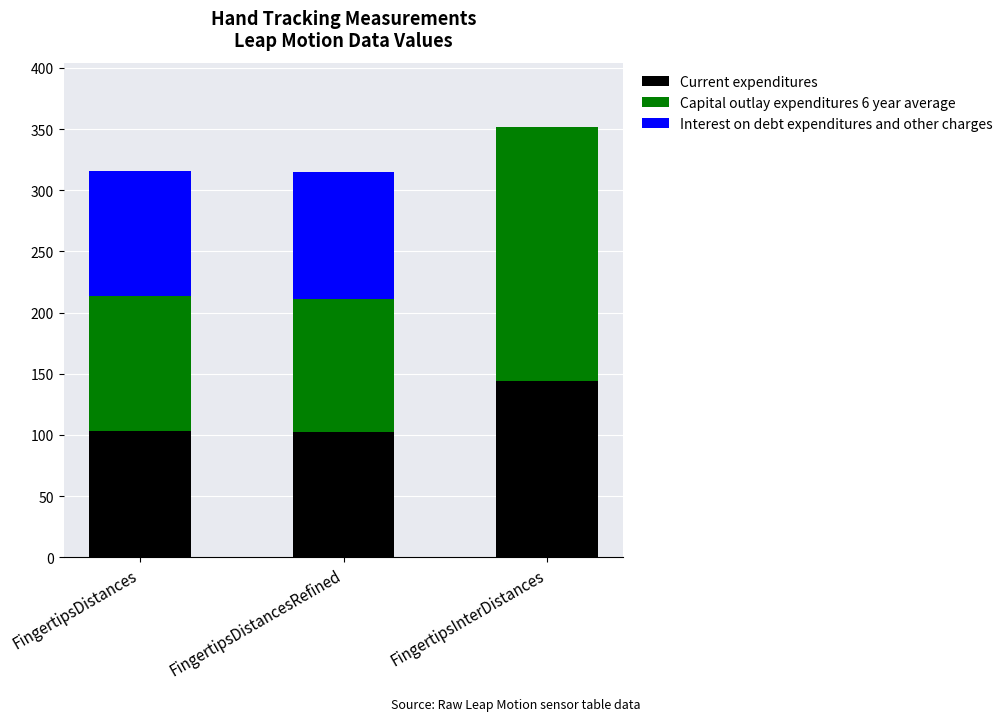

Which category has the highest value in the Current expenditures series?

FingertipsInterDistances